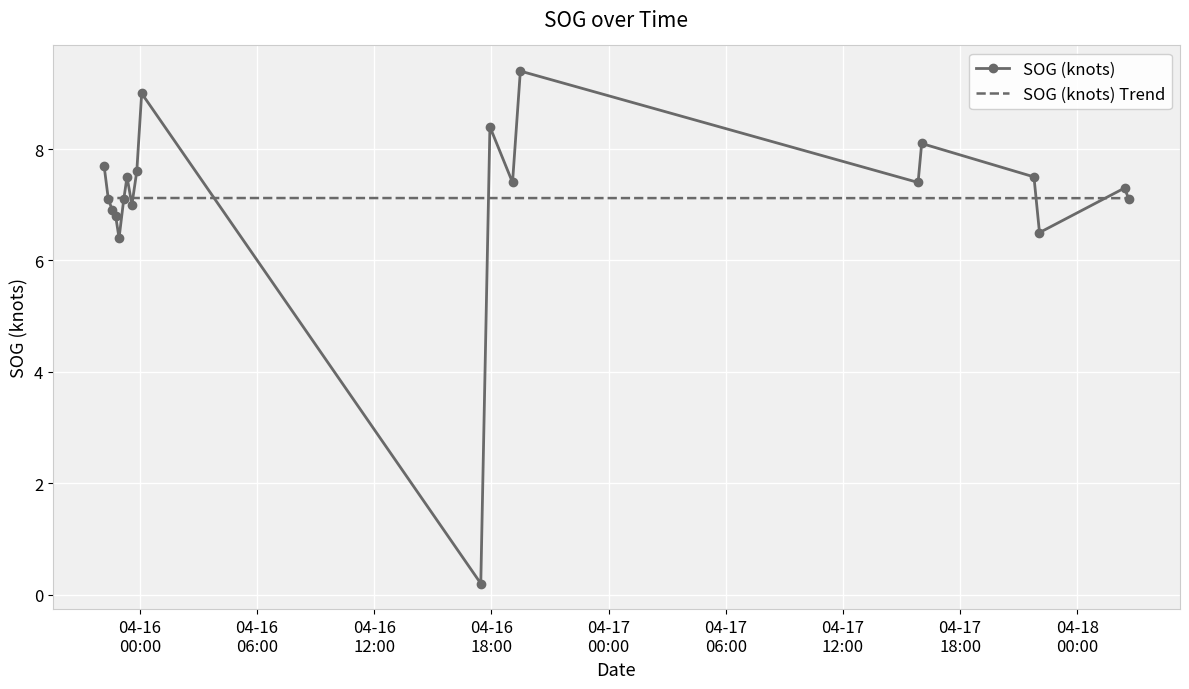

How many categories are shown in the chart?

20